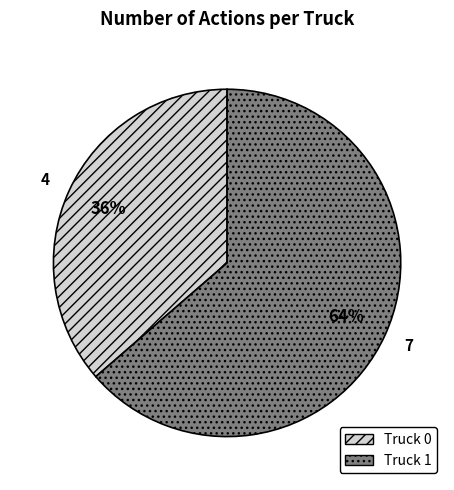

What is the largest slice in the pie chart?

Truck 1